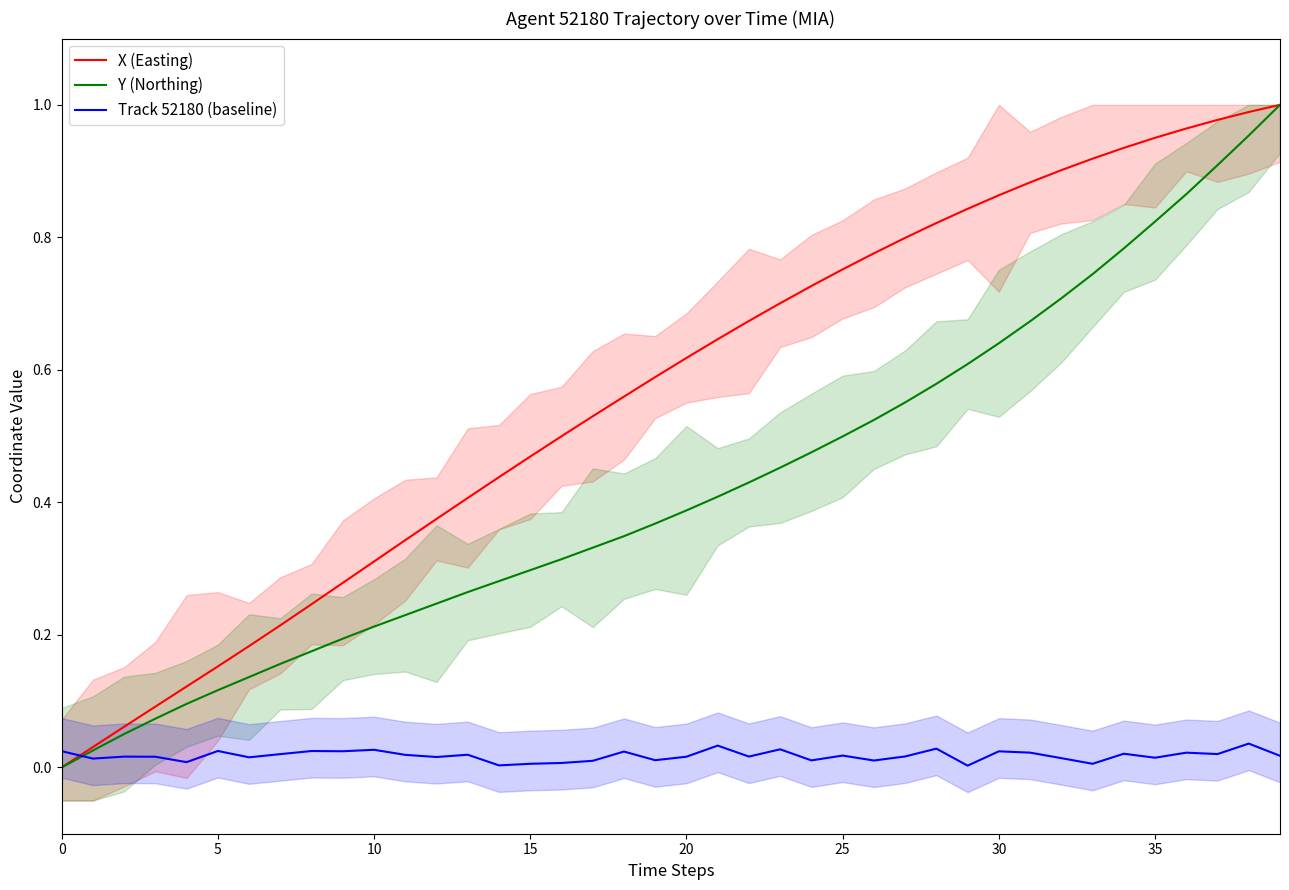

How many interior local valleys does the Track 52180 (baseline) series have?

14